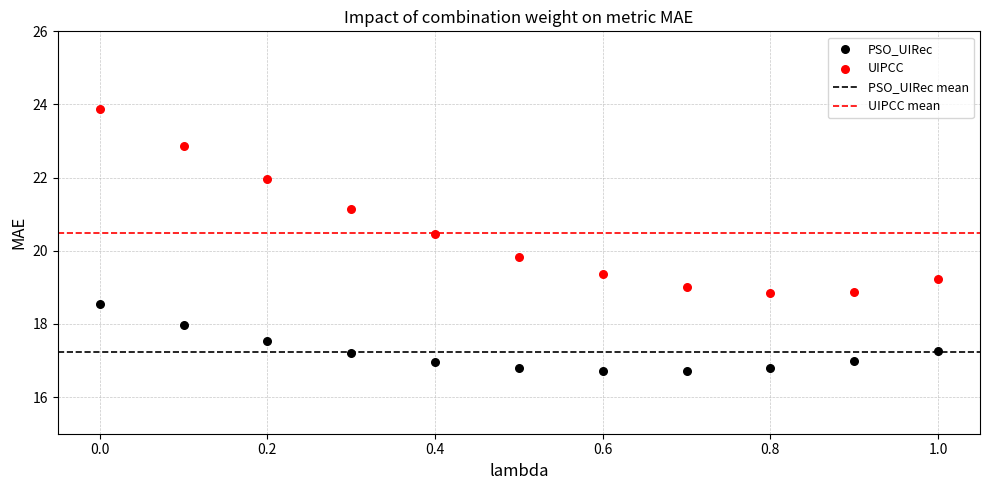

In the UIPCC series, what Y value is closest to 21?

21.2